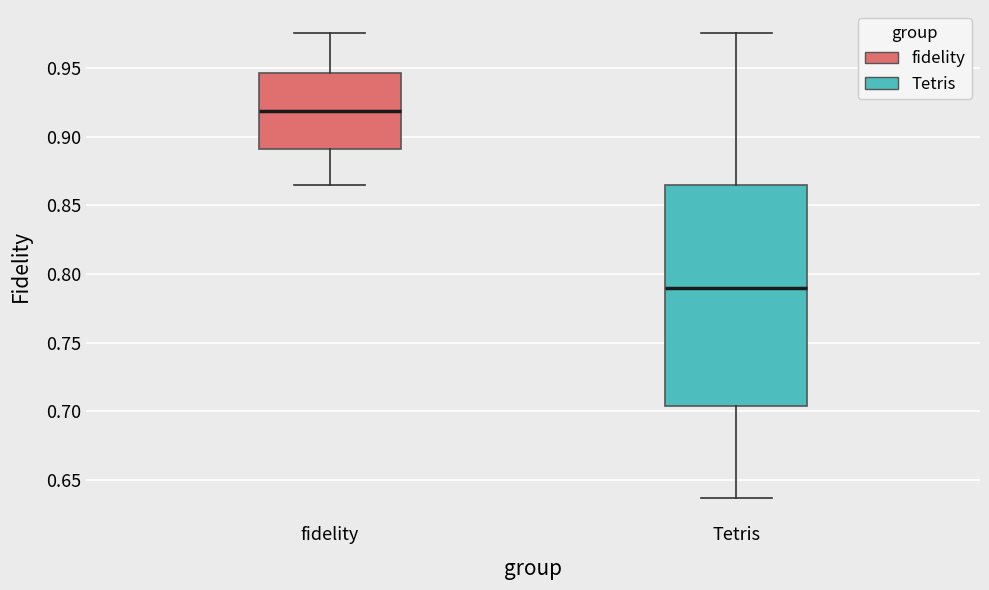

Which box's median line is the highest?

fidelity